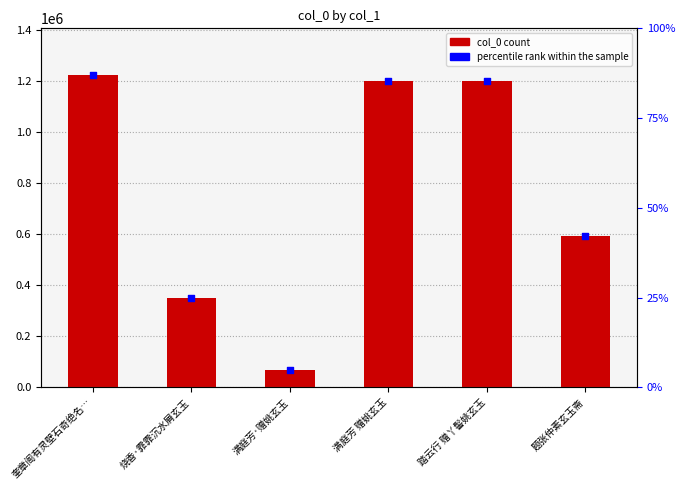

At how many categories does at least one series exceed 772263?

3